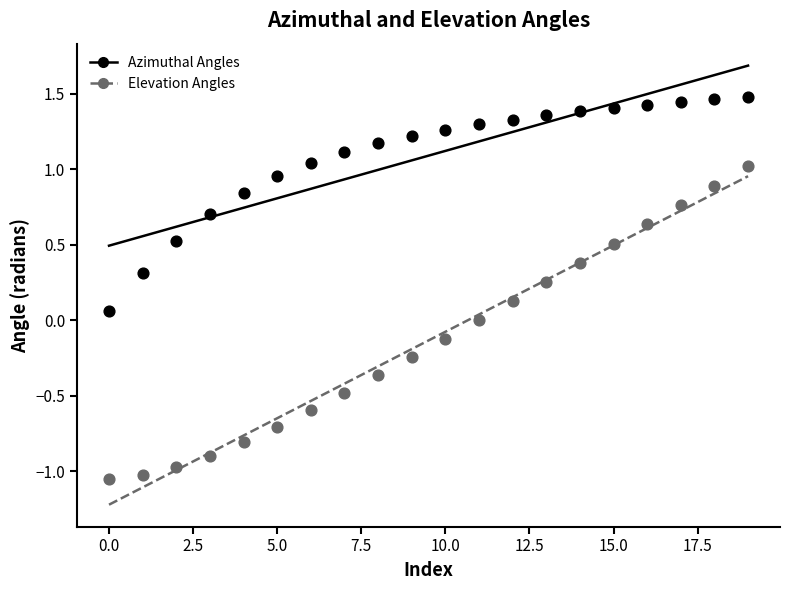

Is the value of Azimuthal Angles at 7.5 greater than the value of Elevation Angles at 14?

Yes